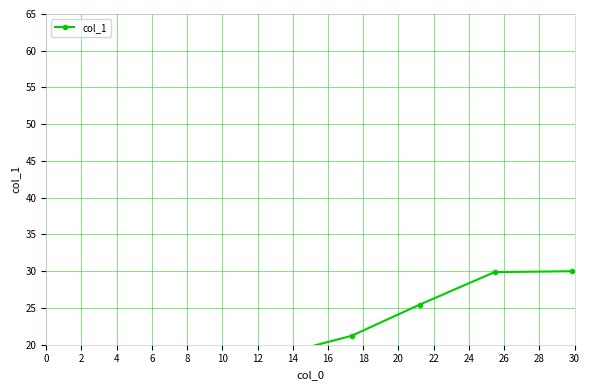

Does the chart have visible grid lines?

Yes